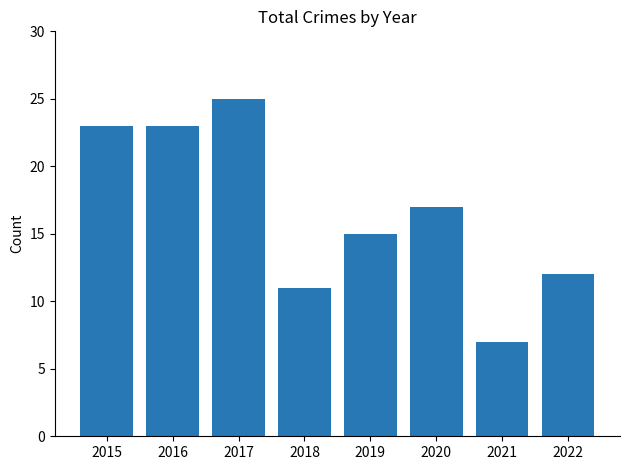

What is the value of the 6th bar from the left?

17